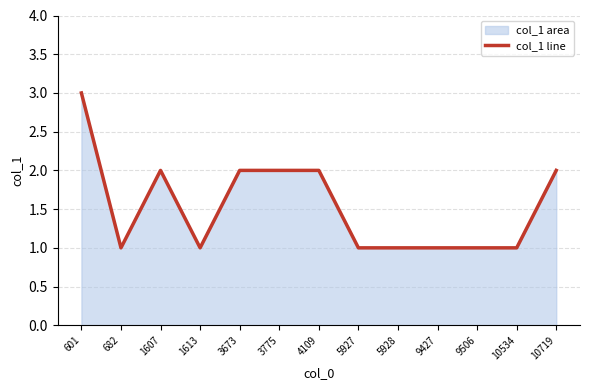

Read the value at 4109.

2